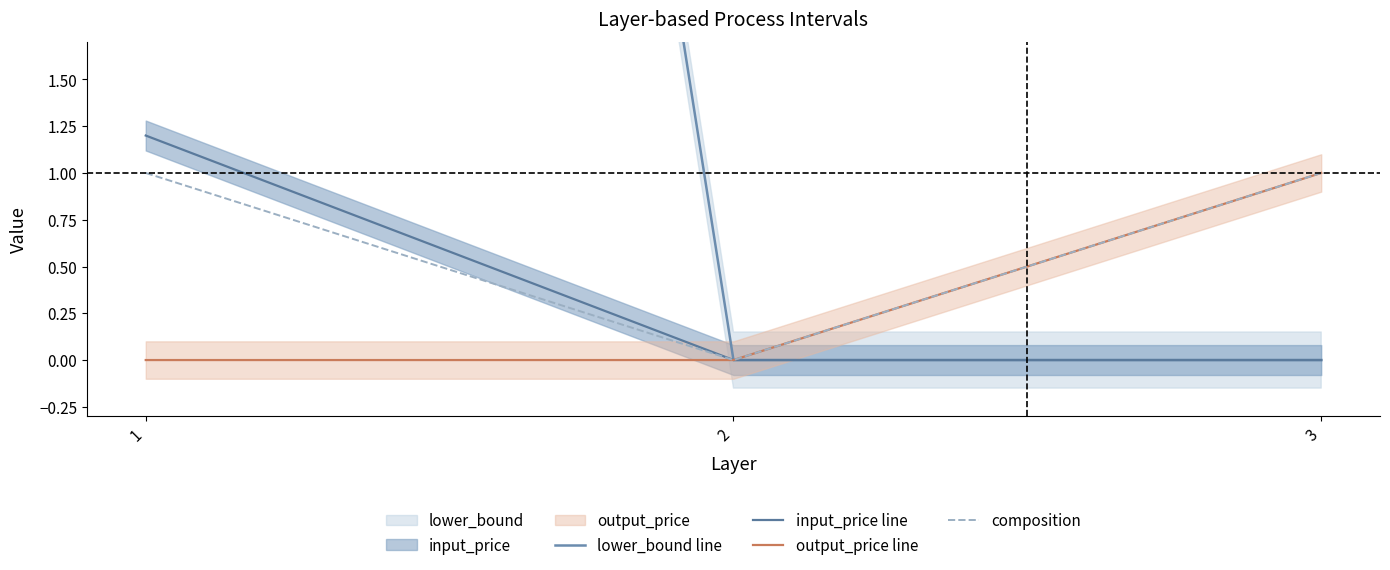

Reading left to right, list all the values displayed in this chart.

lower_bound line: 1=20.0	2=0.0	3=0.0
input_price line: 1=1.2	2=0.0	3=0.0
output_price line: 1=0.0	2=0.0	3=1.0
composition: 1=1.0	2=0.0	3=1.0